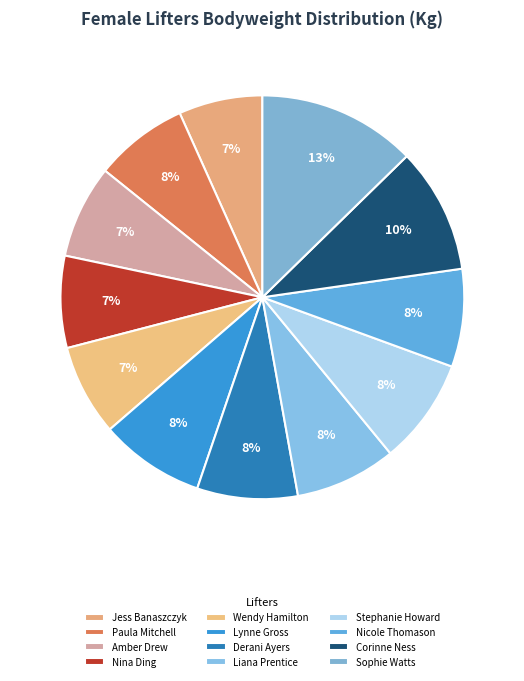

How many slices are in this pie chart?

12